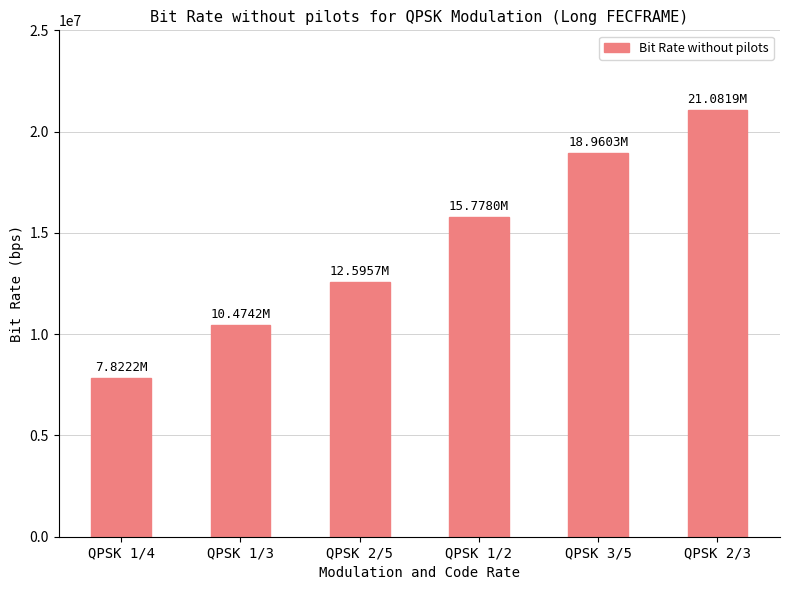

What is the difference between the second highest and second lowest values?

8486187.8